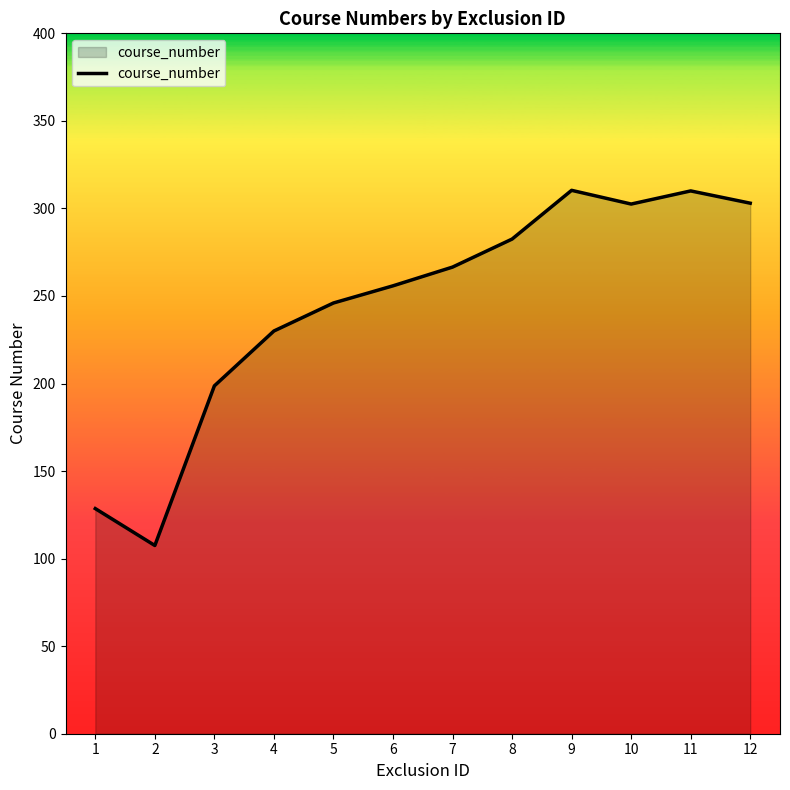

Approximately how many times larger is the value at 11 compared to 3?

1.6